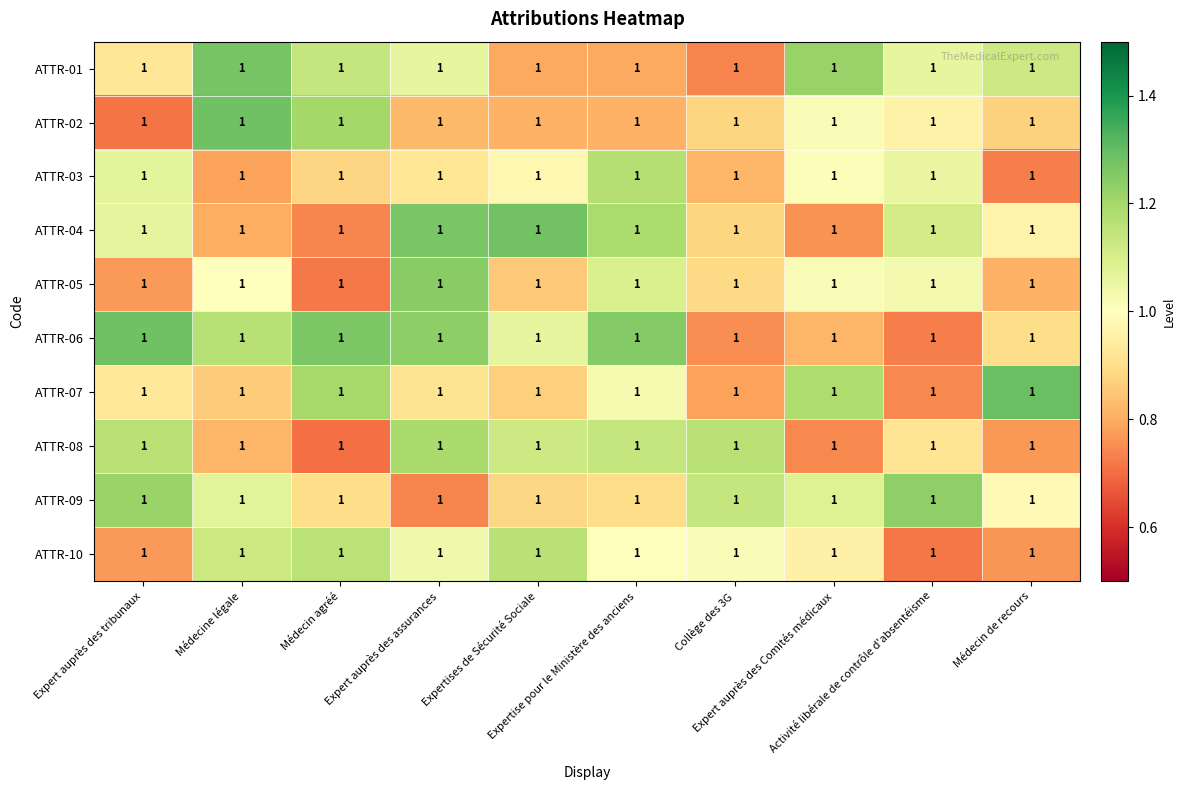

Reading left to right, extract all data points from this chart.

ATTR-01: Expert auprès des tribunaux=1.0	Médecine légale=1.0	Médecin agréé=1.0	Expert auprès des assurances=1.0	Expertises de Sécurité Sociale=1.0	Expertise pour le Ministère des anciens=1.0	Collège des 3G=1.0	Expert auprès des Comités médicaux=1.0	Activité libérale de contrôle d'absentéisme=1.0	Médecin de recours=1.0
ATTR-02: Expert auprès des tribunaux=1.0	Médecine légale=1.0	Médecin agréé=1.0	Expert auprès des assurances=1.0	Expertises de Sécurité Sociale=1.0	Expertise pour le Ministère des anciens=1.0	Collège des 3G=1.0	Expert auprès des Comités médicaux=1.0	Activité libérale de contrôle d'absentéisme=1.0	Médecin de recours=1.0
ATTR-03: Expert auprès des tribunaux=1.0	Médecine légale=1.0	Médecin agréé=1.0	Expert auprès des assurances=1.0	Expertises de Sécurité Sociale=1.0	Expertise pour le Ministère des anciens=1.0	Collège des 3G=1.0	Expert auprès des Comités médicaux=1.0	Activité libérale de contrôle d'absentéisme=1.0	Médecin de recours=1.0
ATTR-04: Expert auprès des tribunaux=1.0	Médecine légale=1.0	Médecin agréé=1.0	Expert auprès des assurances=1.0	Expertises de Sécurité Sociale=1.0	Expertise pour le Ministère des anciens=1.0	Collège des 3G=1.0	Expert auprès des Comités médicaux=1.0	Activité libérale de contrôle d'absentéisme=1.0	Médecin de recours=1.0
ATTR-05: Expert auprès des tribunaux=1.0	Médecine légale=1.0	Médecin agréé=1.0	Expert auprès des assurances=1.0	Expertises de Sécurité Sociale=1.0	Expertise pour le Ministère des anciens=1.0	Collège des 3G=1.0	Expert auprès des Comités médicaux=1.0	Activité libérale de contrôle d'absentéisme=1.0	Médecin de recours=1.0
ATTR-06: Expert auprès des tribunaux=1.0	Médecine légale=1.0	Médecin agréé=1.0	Expert auprès des assurances=1.0	Expertises de Sécurité Sociale=1.0	Expertise pour le Ministère des anciens=1.0	Collège des 3G=1.0	Expert auprès des Comités médicaux=1.0	Activité libérale de contrôle d'absentéisme=1.0	Médecin de recours=1.0
ATTR-07: Expert auprès des tribunaux=1.0	Médecine légale=1.0	Médecin agréé=1.0	Expert auprès des assurances=1.0	Expertises de Sécurité Sociale=1.0	Expertise pour le Ministère des anciens=1.0	Collège des 3G=1.0	Expert auprès des Comités médicaux=1.0	Activité libérale de contrôle d'absentéisme=1.0	Médecin de recours=1.0
ATTR-08: Expert auprès des tribunaux=1.0	Médecine légale=1.0	Médecin agréé=1.0	Expert auprès des assurances=1.0	Expertises de Sécurité Sociale=1.0	Expertise pour le Ministère des anciens=1.0	Collège des 3G=1.0	Expert auprès des Comités médicaux=1.0	Activité libérale de contrôle d'absentéisme=1.0	Médecin de recours=1.0
ATTR-09: Expert auprès des tribunaux=1.0	Médecine légale=1.0	Médecin agréé=1.0	Expert auprès des assurances=1.0	Expertises de Sécurité Sociale=1.0	Expertise pour le Ministère des anciens=1.0	Collège des 3G=1.0	Expert auprès des Comités médicaux=1.0	Activité libérale de contrôle d'absentéisme=1.0	Médecin de recours=1.0
ATTR-10: Expert auprès des tribunaux=1.0	Médecine légale=1.0	Médecin agréé=1.0	Expert auprès des assurances=1.0	Expertises de Sécurité Sociale=1.0	Expertise pour le Ministère des anciens=1.0	Collège des 3G=1.0	Expert auprès des Comités médicaux=1.0	Activité libérale de contrôle d'absentéisme=1.0	Médecin de recours=1.0